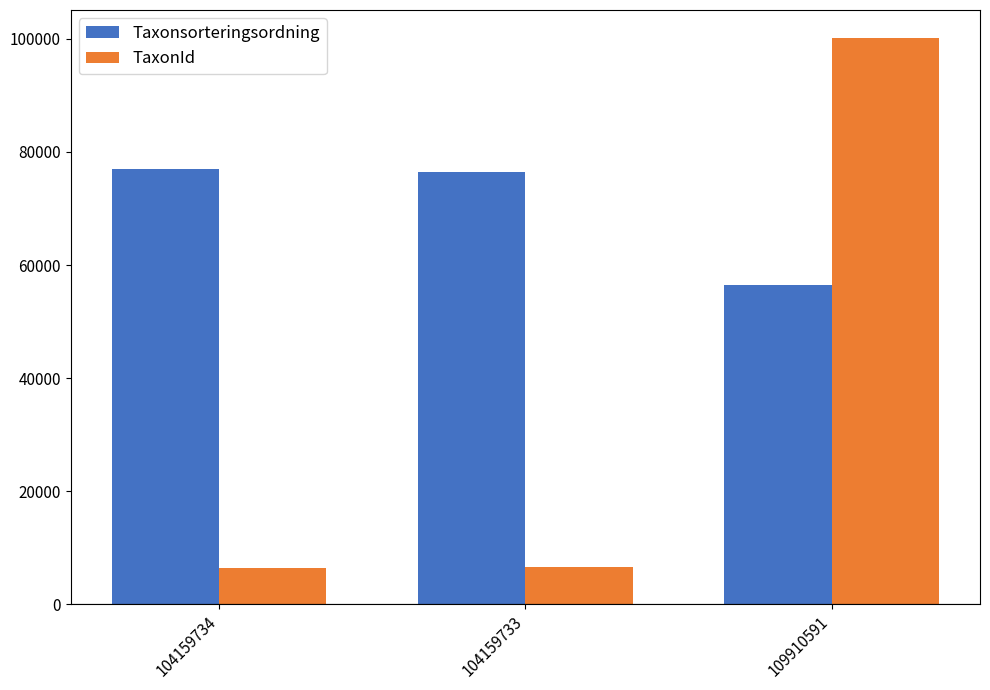

What is the sum of the TaxonId values at 109910591 and 104159733?

106596